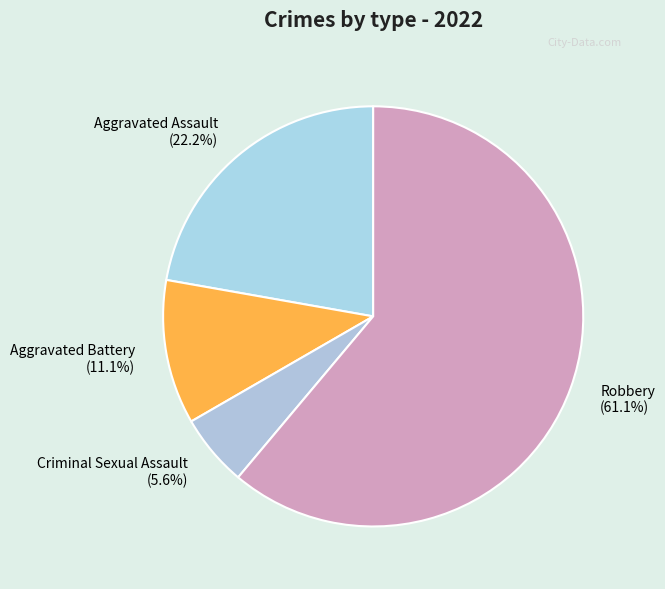

Does any single category account for the majority?

Yes